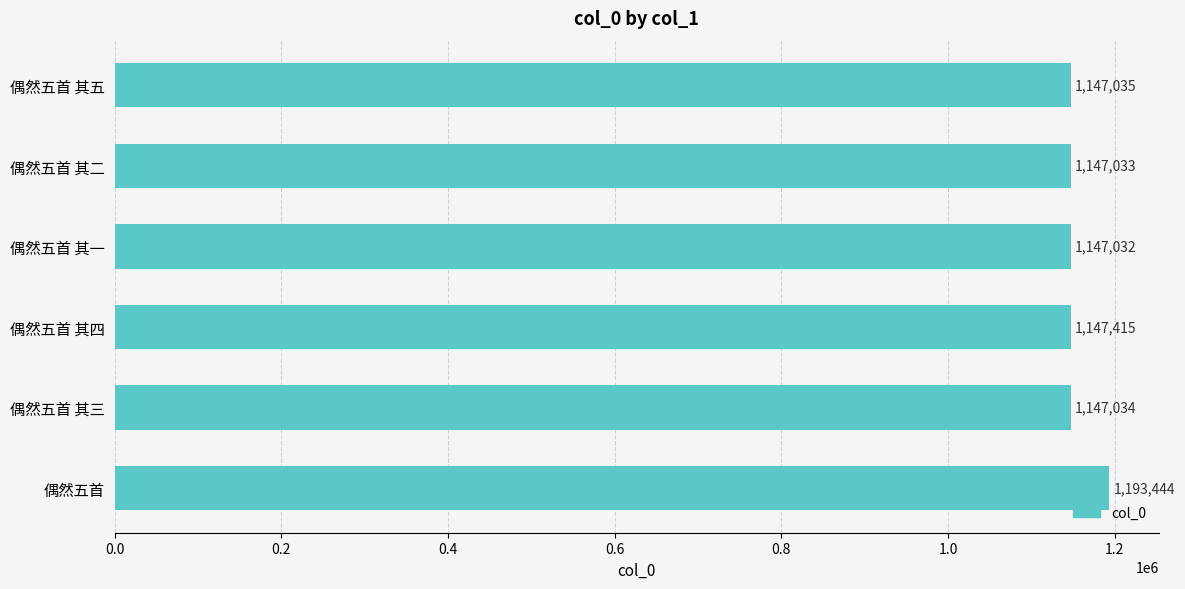

Rank the categories by value from lowest to highest.

偶然五首 其一, 偶然五首 其二, 偶然五首 其三, 偶然五首 其五, 偶然五首 其四, 偶然五首